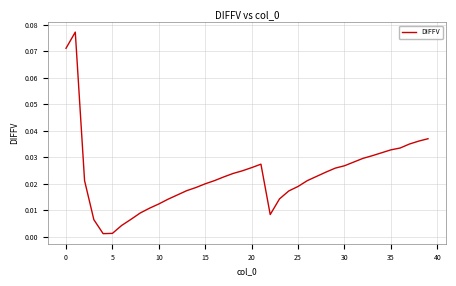

How many lines are shown in the chart?

1